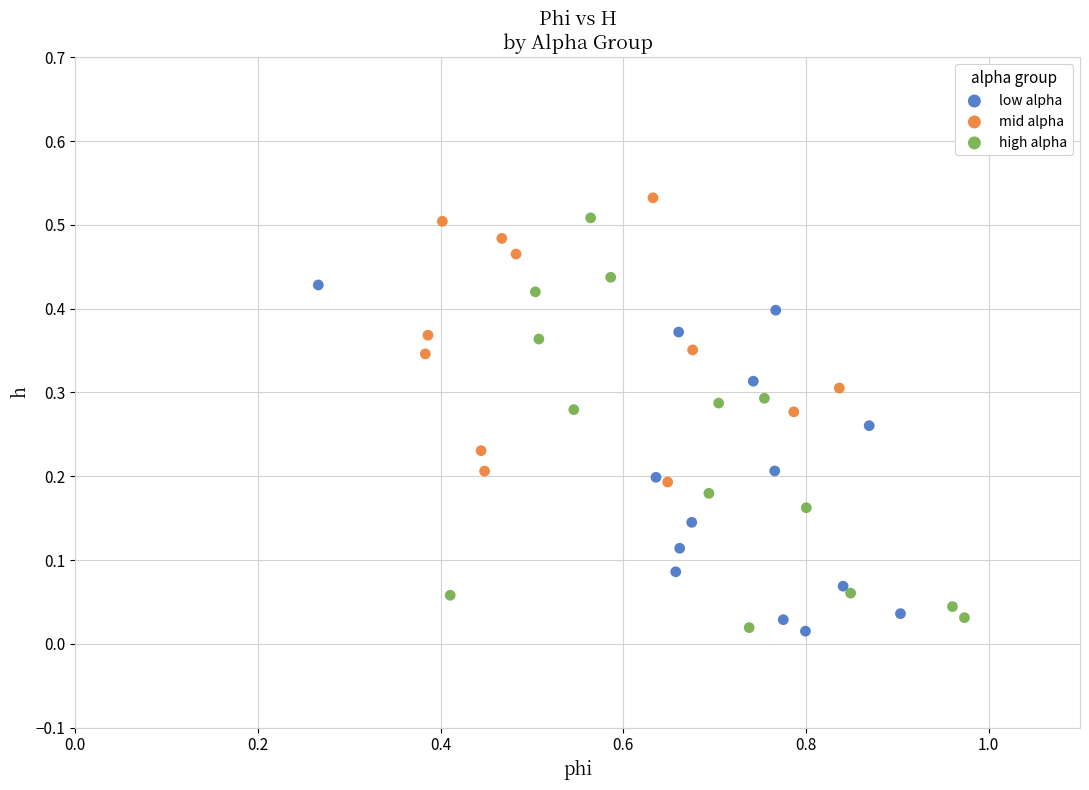

Which series has the widest spread of Y values?

high alpha